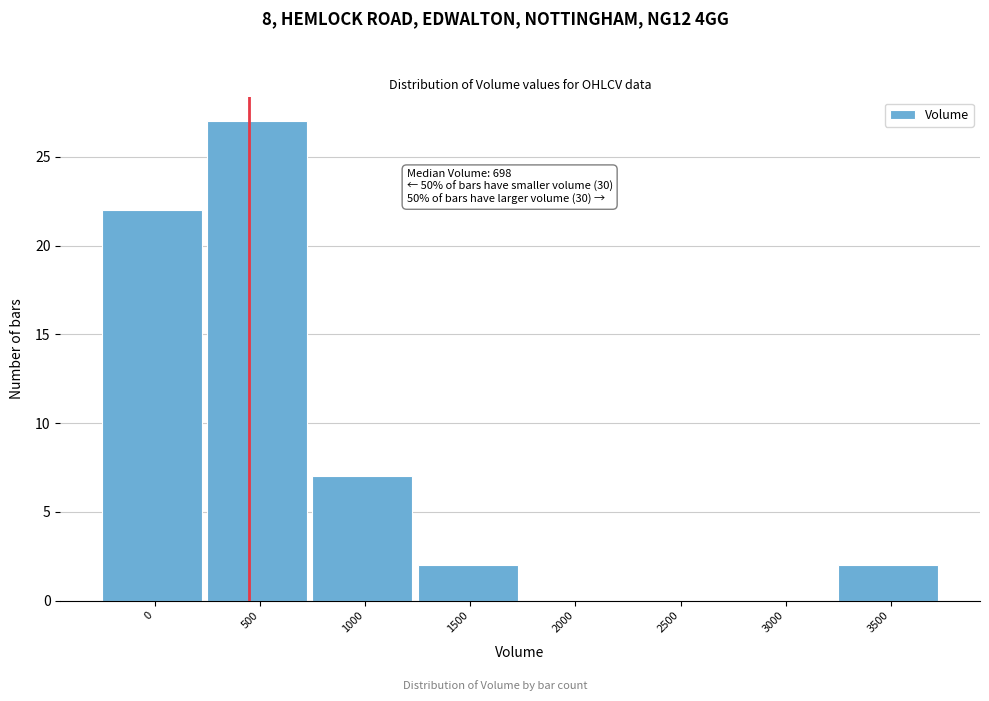

Reading right to left, what are all the values shown in this chart?

3500=2	3000=0	2500=0	2000=0	1500=2	1000=7	500=27	0=22